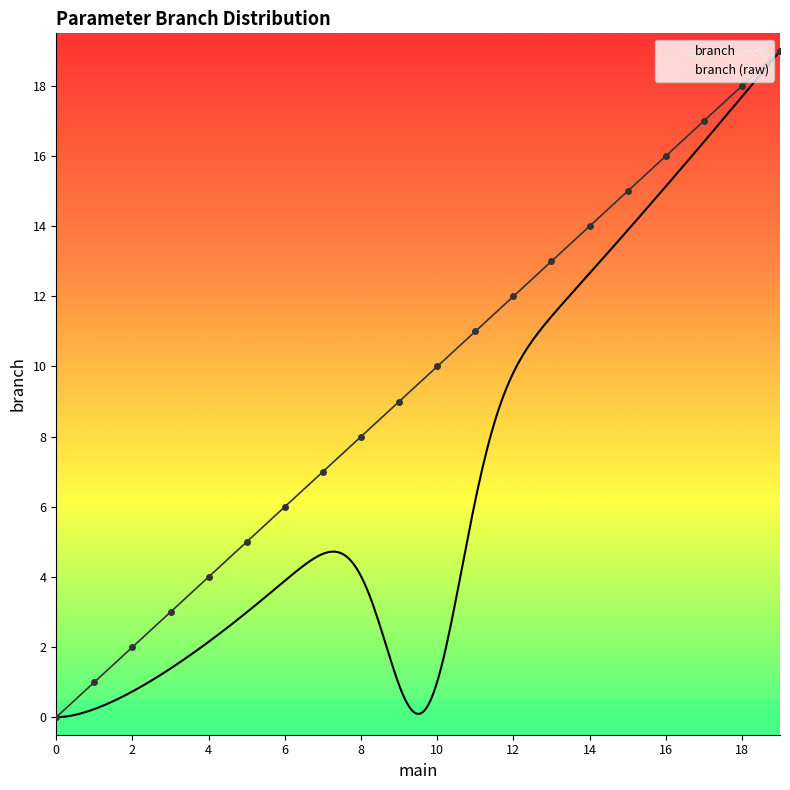

The chart shows a value of 19 at 19. True or false?

True